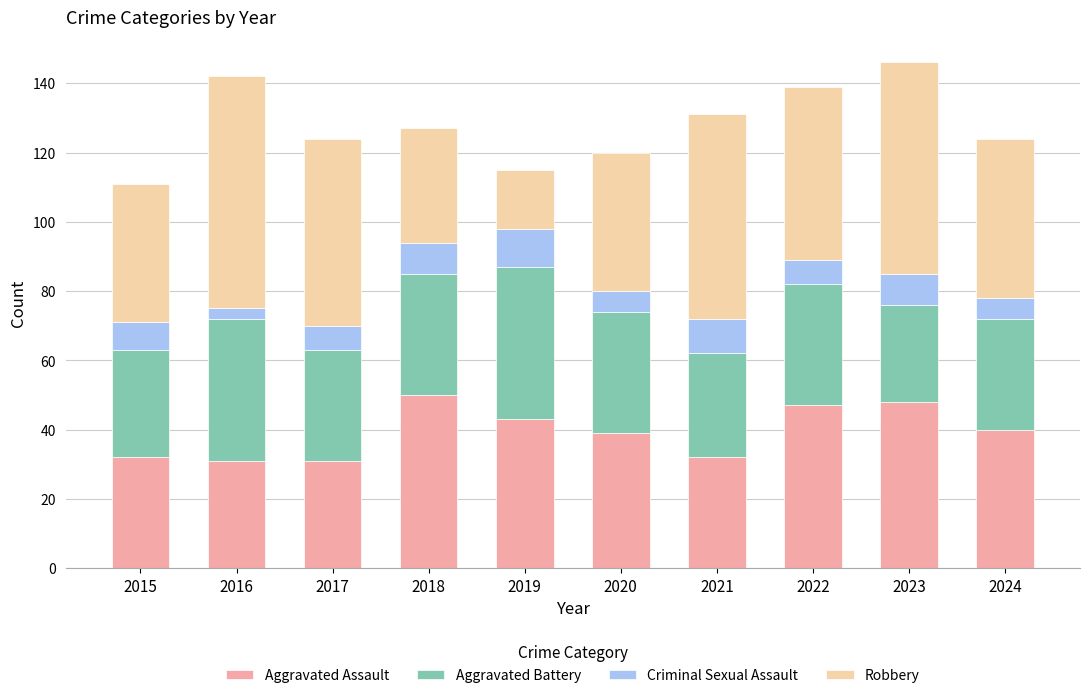

What is the total value across all series at 2019?

115